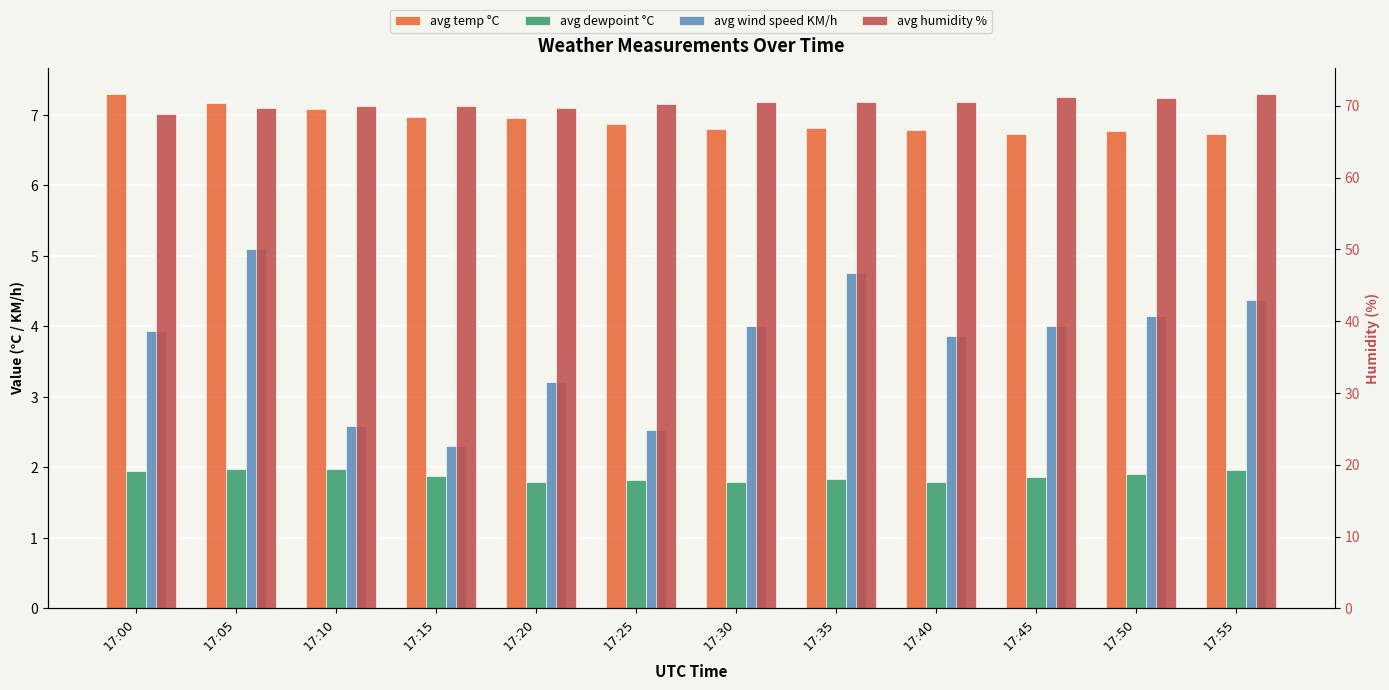

At how many categories does at least one series exceed 19?

12